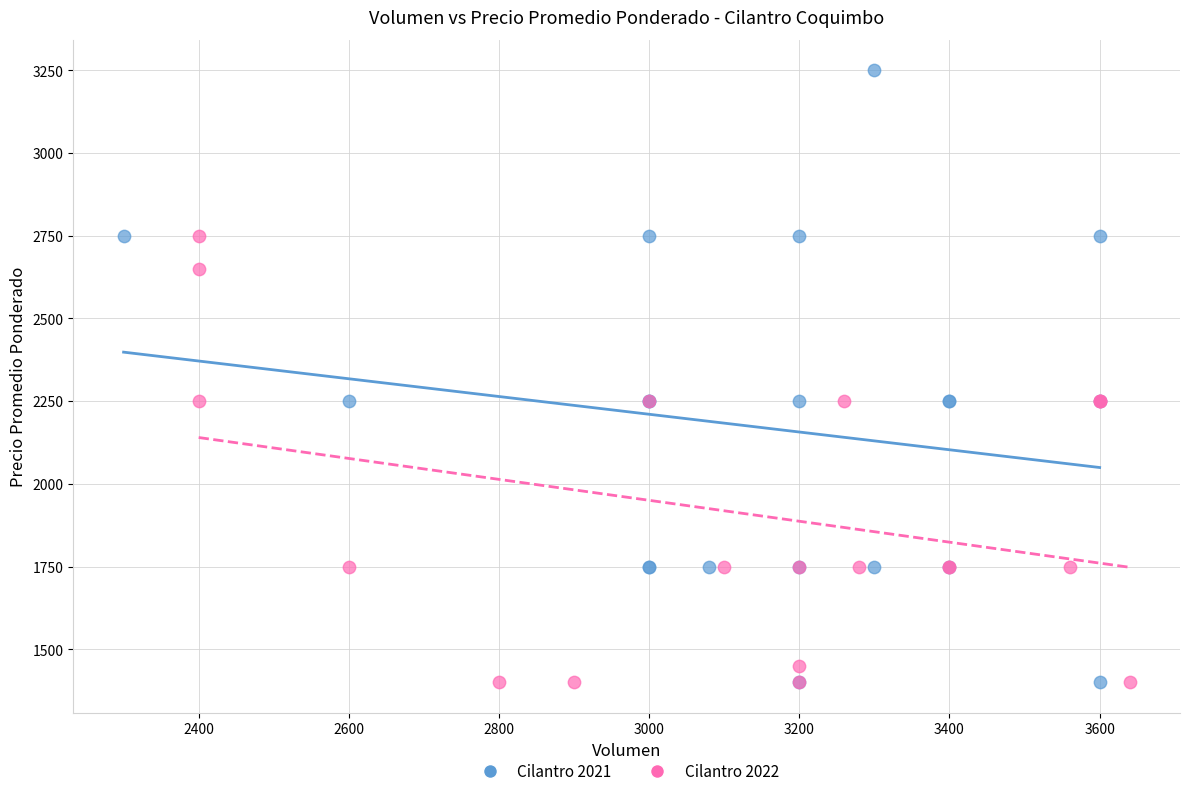

Which series contains the highest Y value?

Cilantro 2021